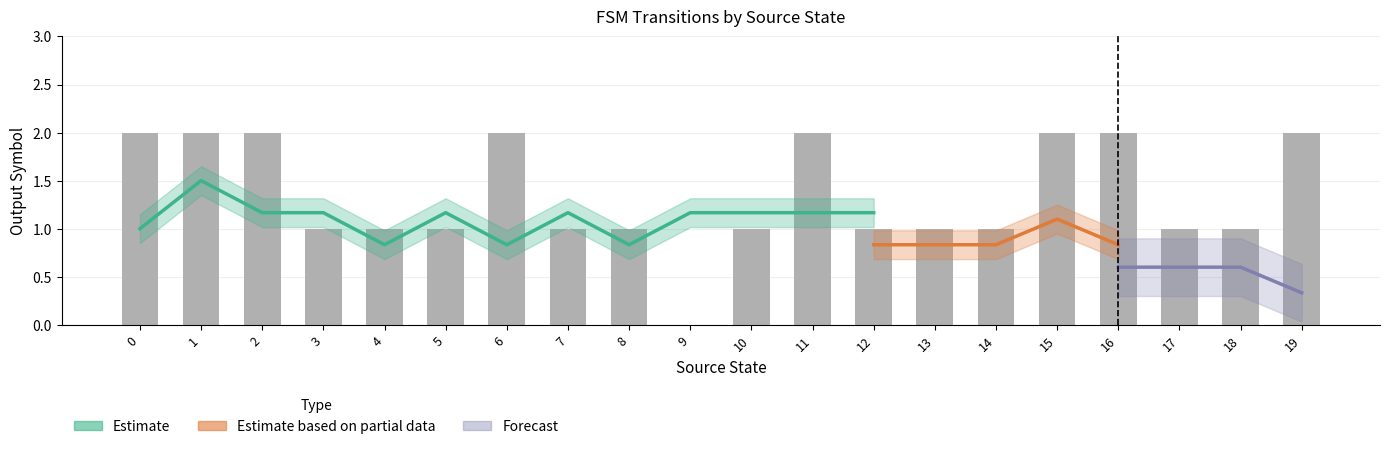

The value of output_1 at 2 is 1. True or false?

True